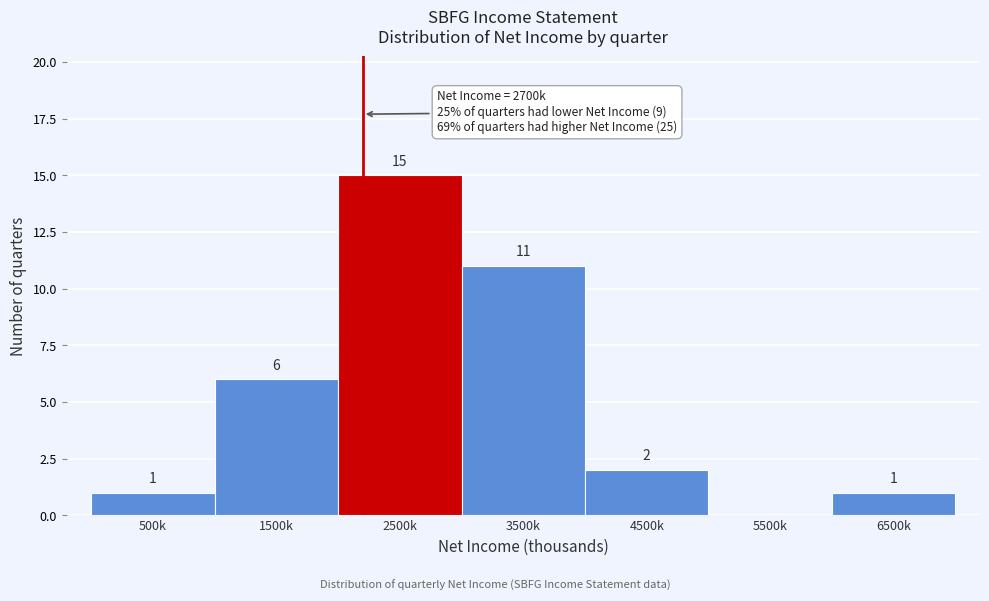

Reading right to left, what are all the values shown in this chart?

6500k=1	5500k=0	4500k=2	3500k=11	2500k=15	1500k=6	500k=1